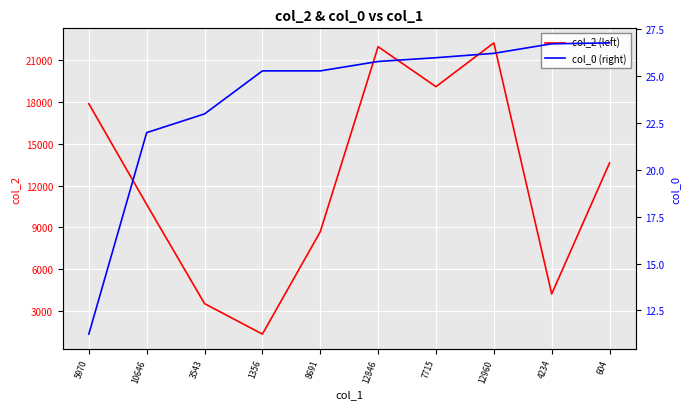

True or false: col_0 (right) and col_2 (left) intersect in this chart.

False